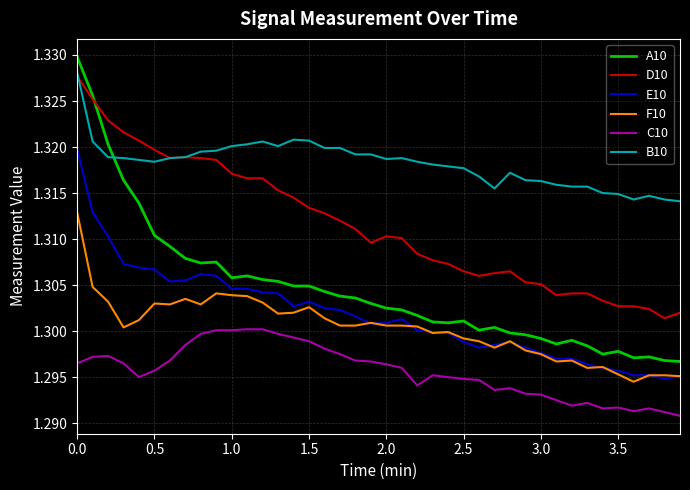

Which series has the largest range (max minus min)?

A10